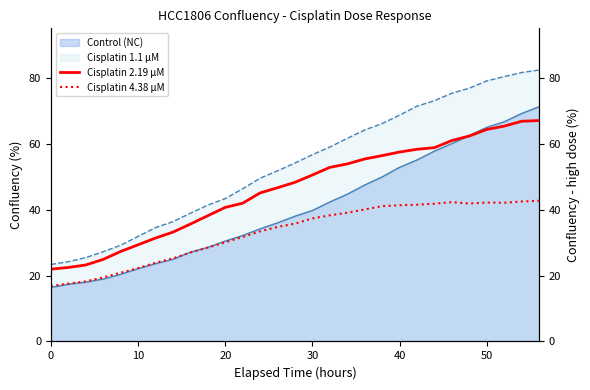

Does the chart display data point markers on the line(s)?

No